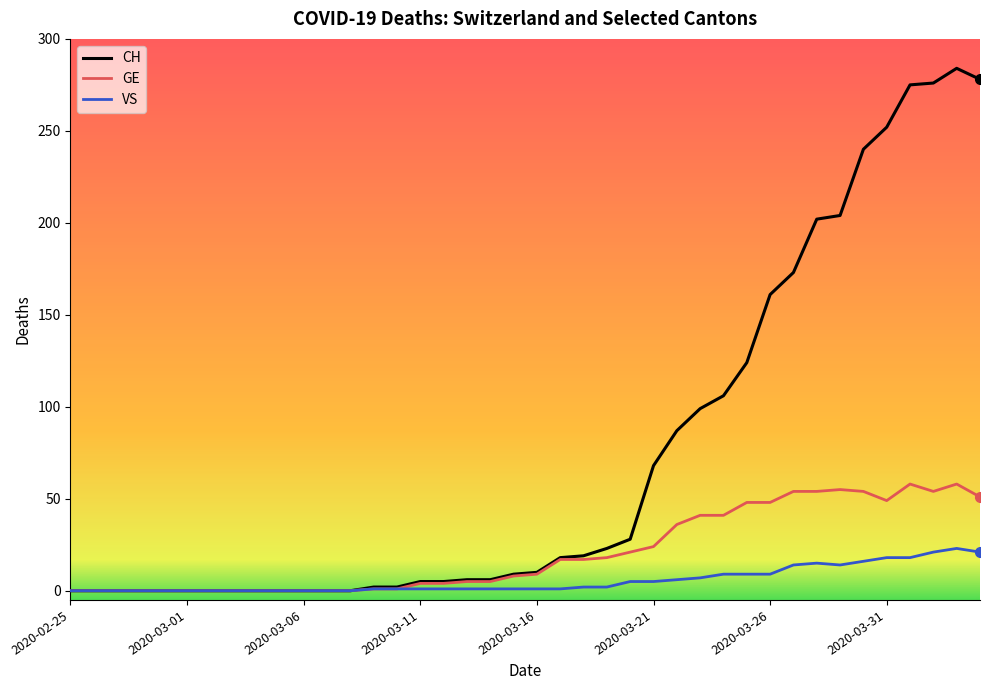

What is the greatest value displayed?

284